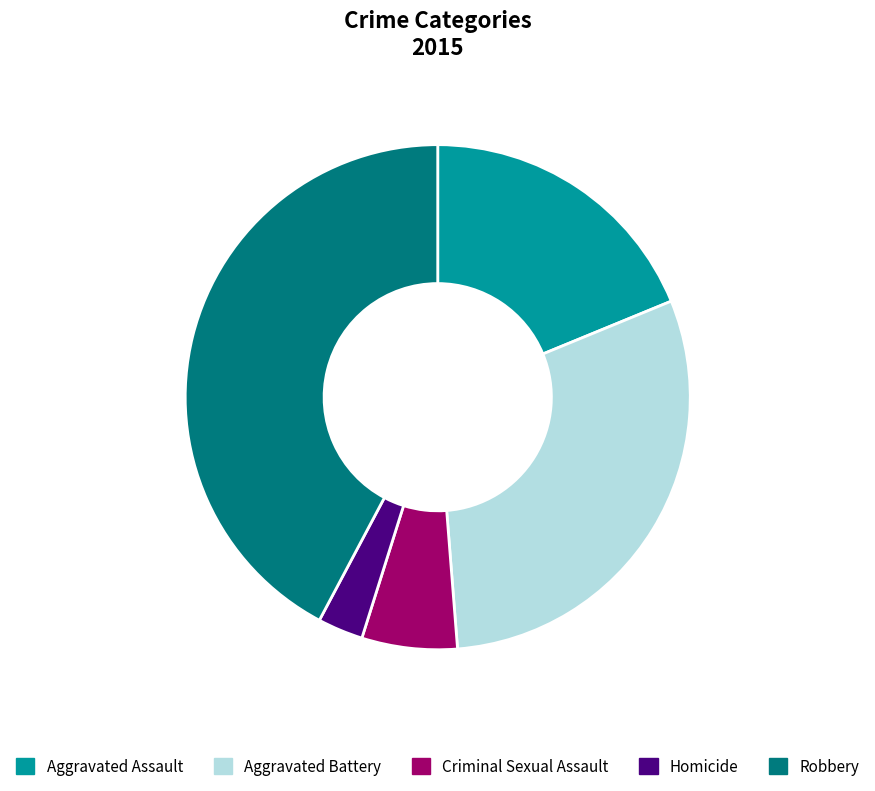

What is the change in value from Criminal Sexual Assault to Robbery?

+621